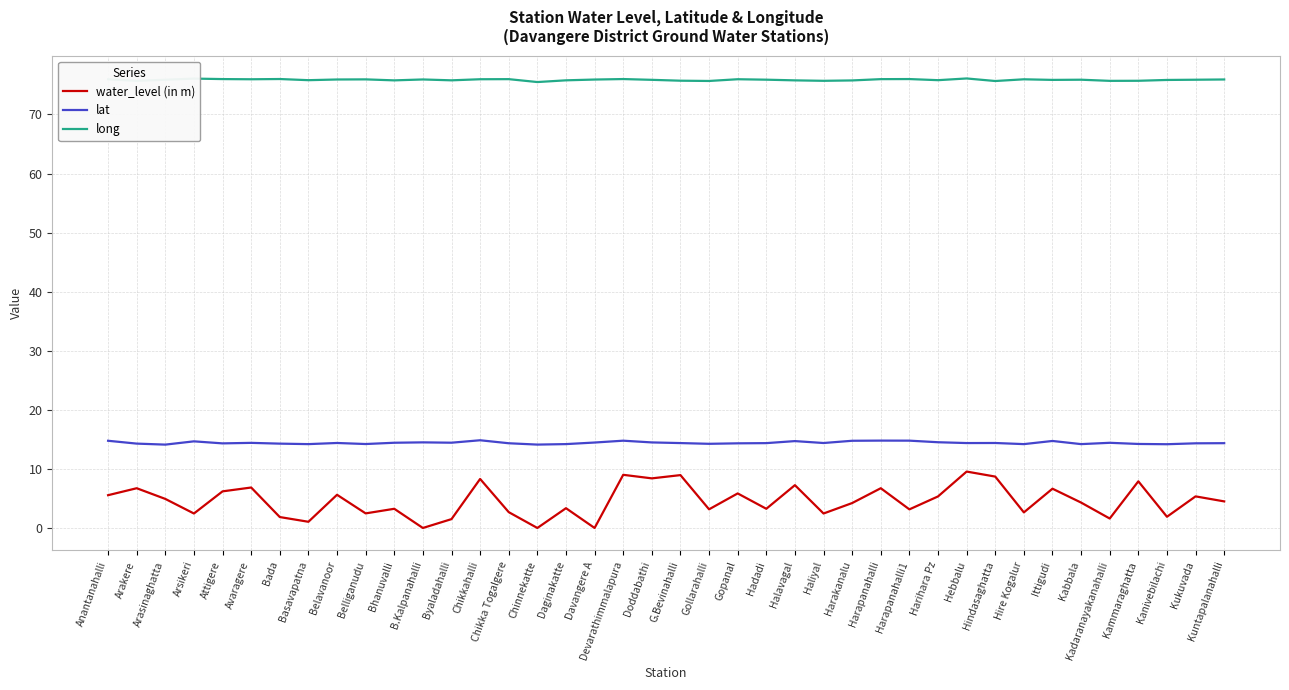

What position from the left is Halavagal?

25